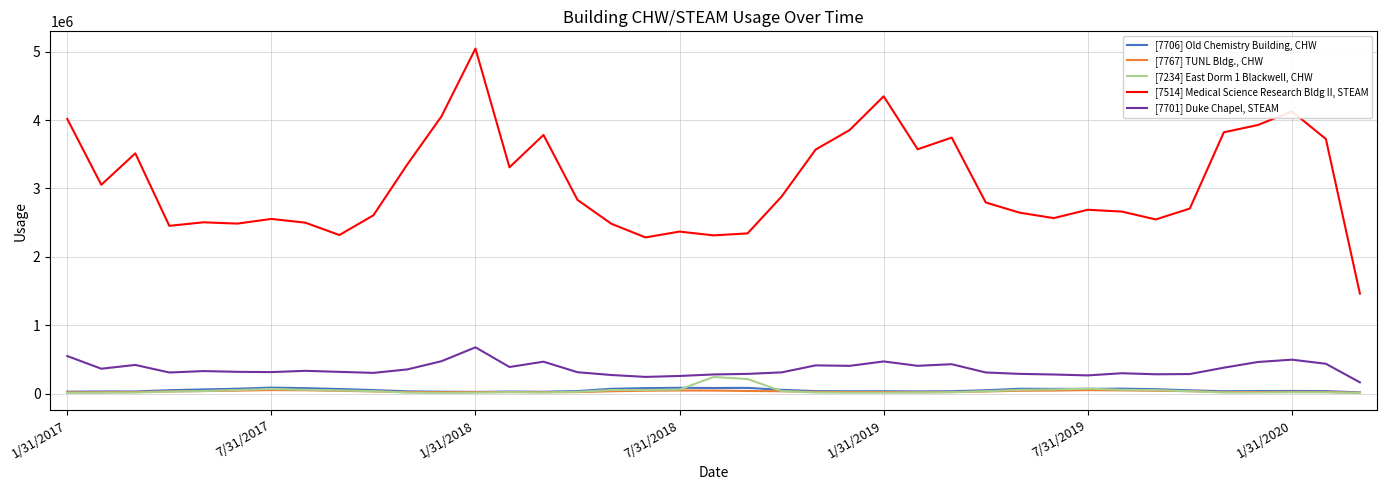

Which series has the largest total across all categories?

[7514] Medical Science Research Bldg II, STEAM